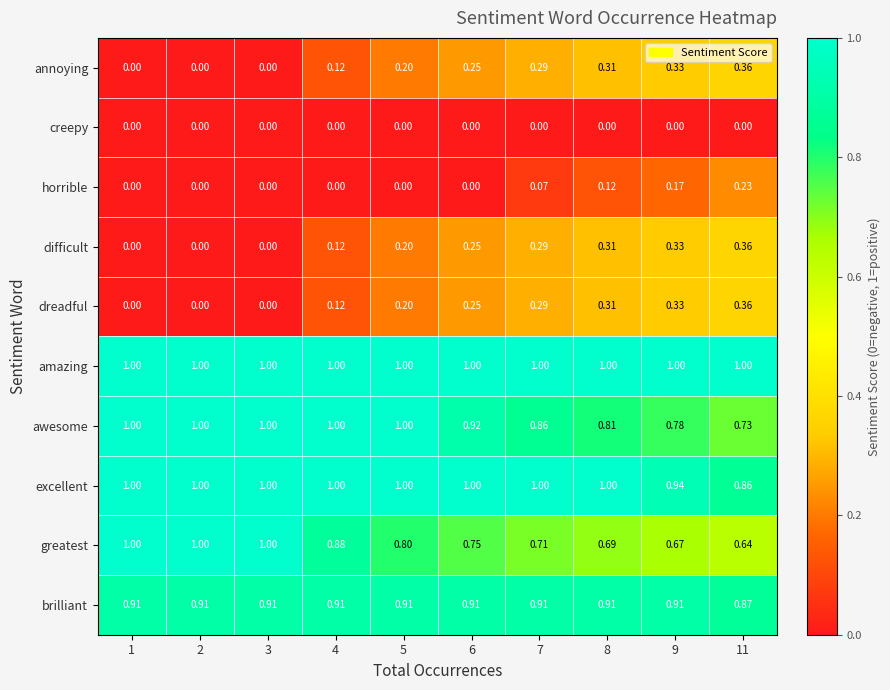

At how many categories does at least one series exceed 0?

10